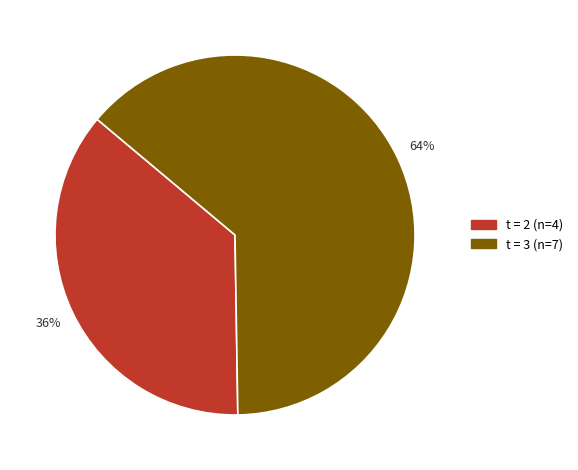

Does any single category account for the majority?

Yes